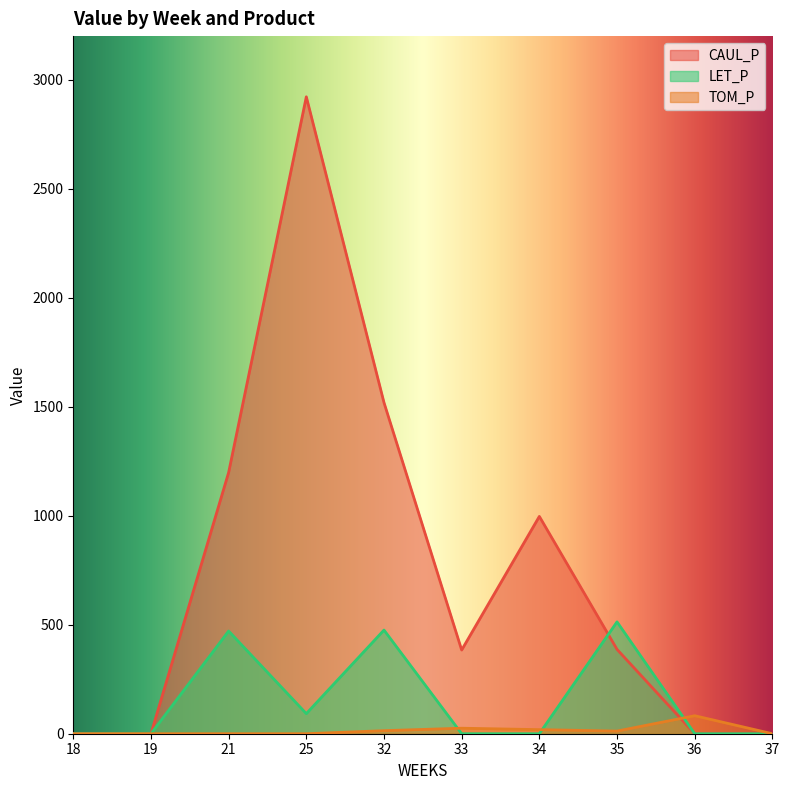

Is the value of TOM_P at 32 greater than the value of LET_P at 21?

No